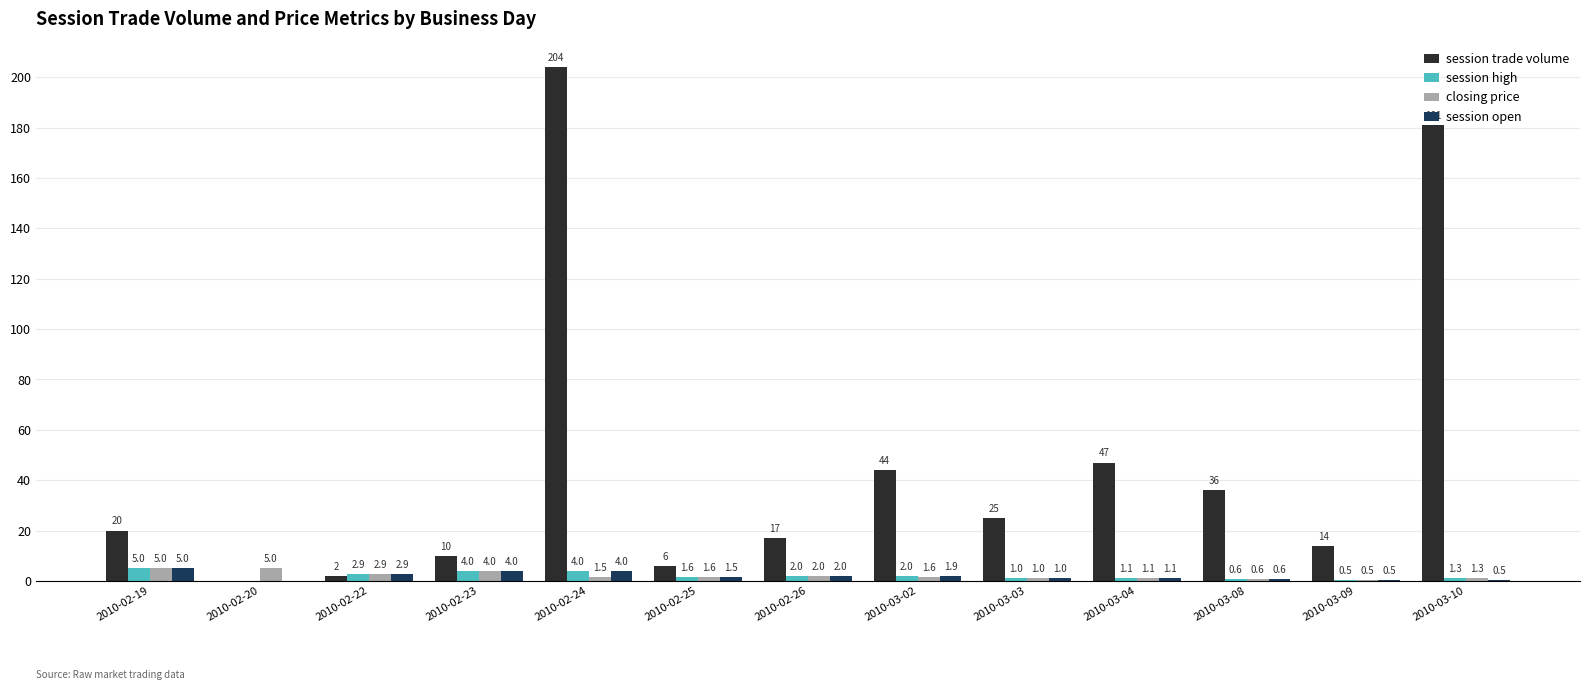

Reading right to left, transcribe all the data shown in this chart.

session trade volume: 181.0	14.0	36.0	47.0	25.0	44.0	17.0	6.0	204.0	10.0	2.0	0.0	20.0
session high: 1.3	0.5	0.6	1.1	1.0	2.0	2.0	1.6	4.0	4.0	2.9	0.0	5.0
closing price: 1.3	0.5	0.6	1.1	1.0	1.6	2.0	1.6	1.5	4.0	2.9	5.0	5.0
session open: 0.5	0.5	0.6	1.1	1.0	1.9	2.0	1.5	4.0	4.0	2.9	0.0	5.0